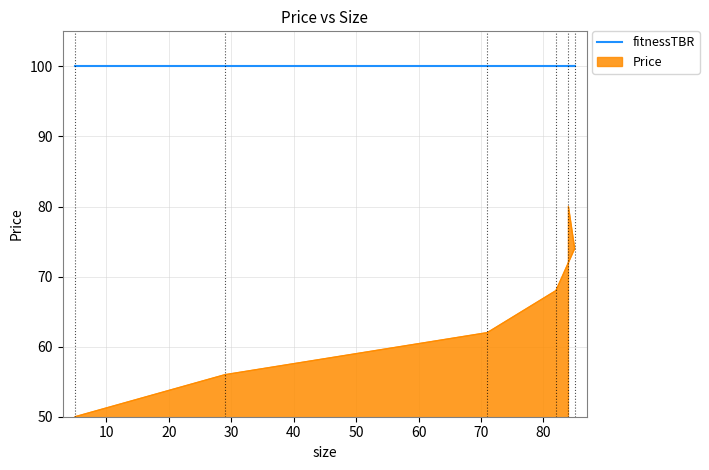

Reading left to right, extract all data points from this chart.

5=50.0	29=56.0	71=62.0	82=68.0	85=74.0	84=80.0